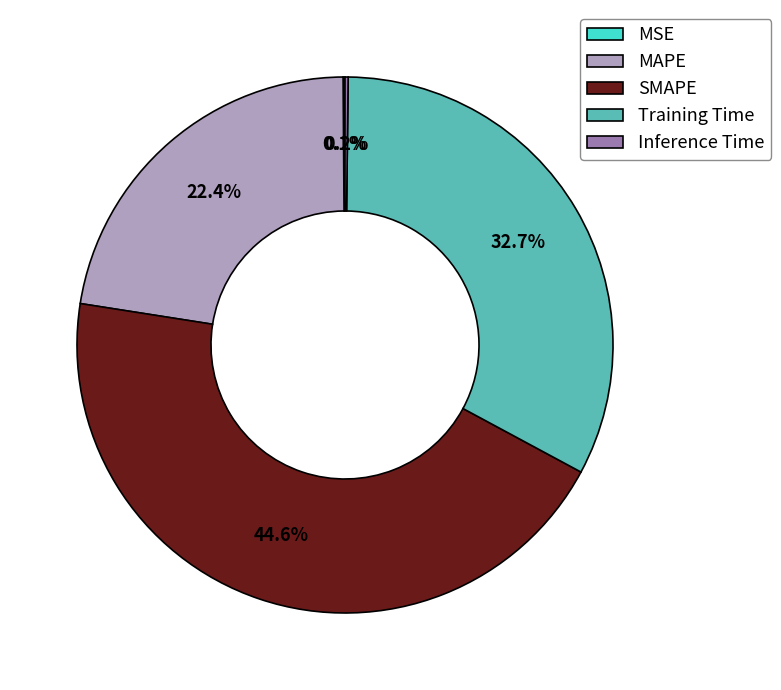

What is the total percentage of MAPE and Training Time?

55.1%